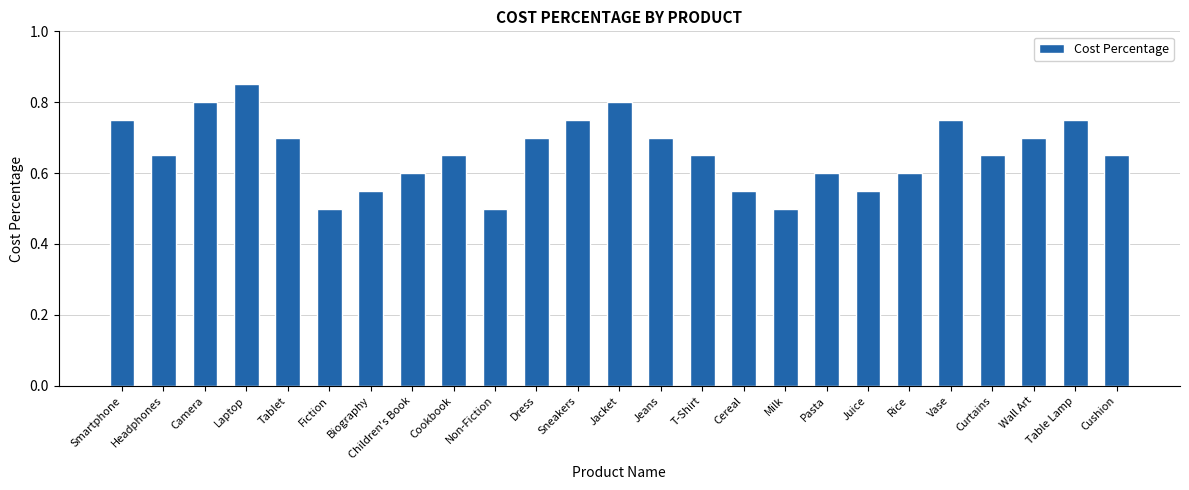

What is the label of the 25th bar from the left?

Cushion